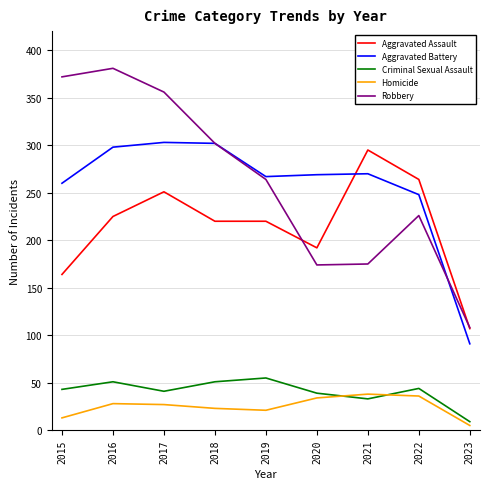

How many distinct data groups are displayed?

5